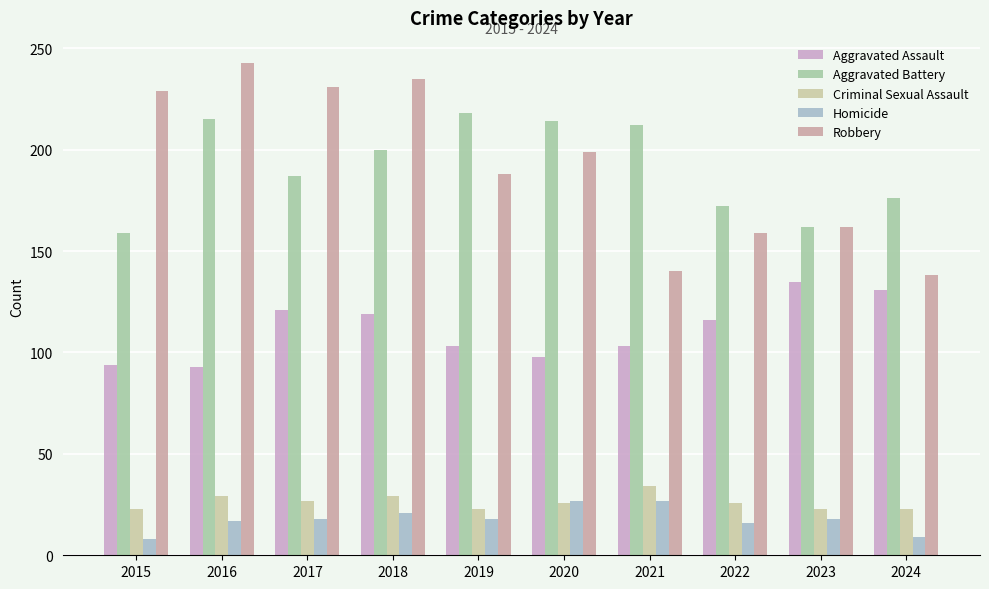

Is it true that Aggravated Battery equals 51 at 2015?

False